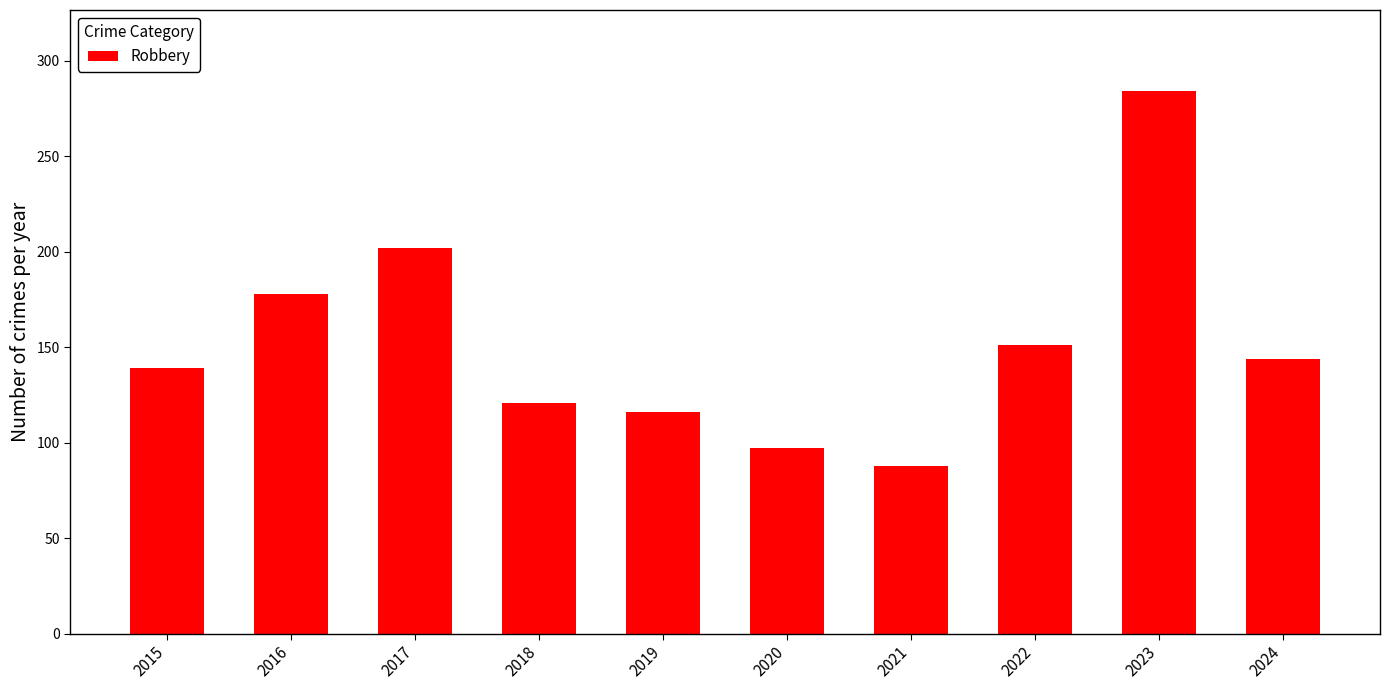

Is it true that the value at 2016 is 178?

True